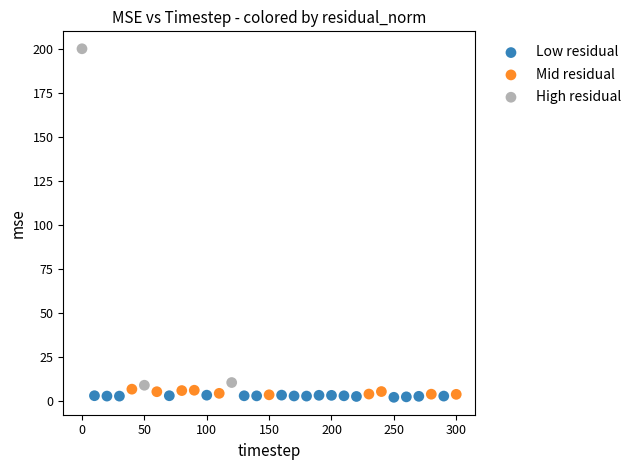

What are all the series names shown in the legend?

Low residual, Mid residual, High residual